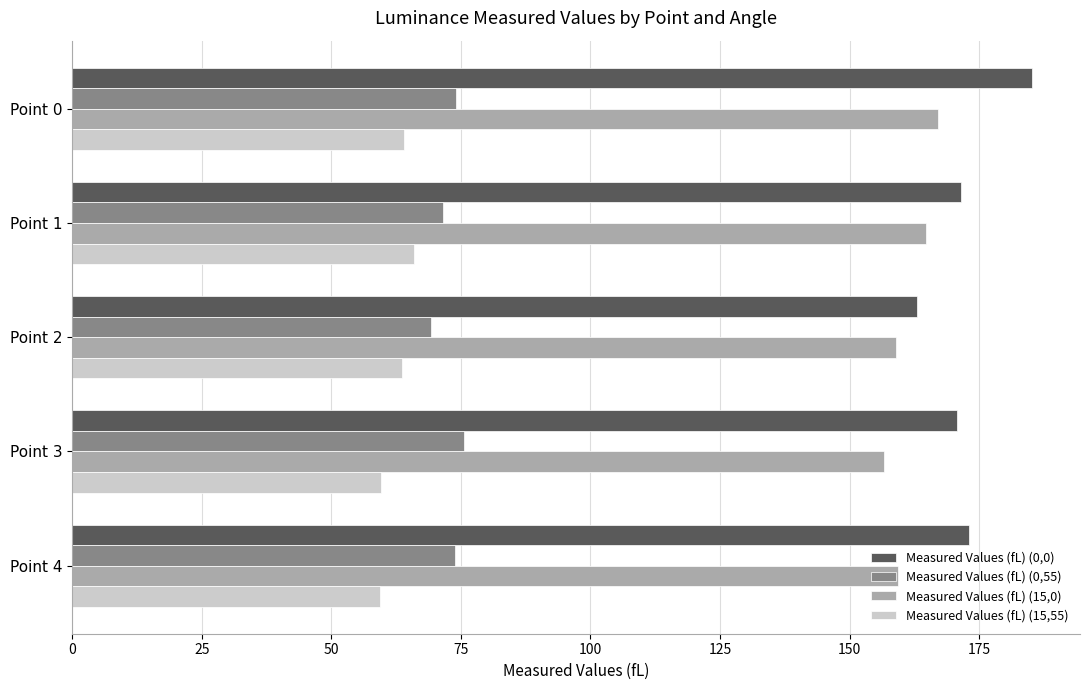

The value of Measured Values (fL) (15,0) at Point 3 is 156.6. True or false?

True